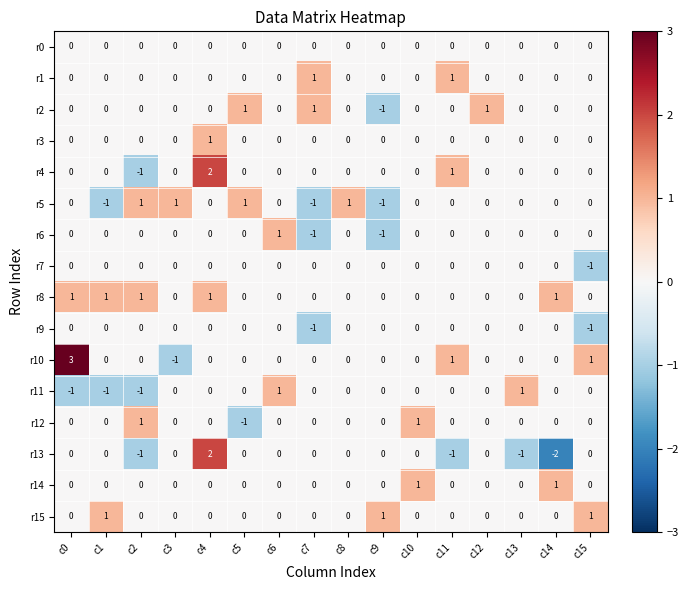

What is the greatest value displayed?

3